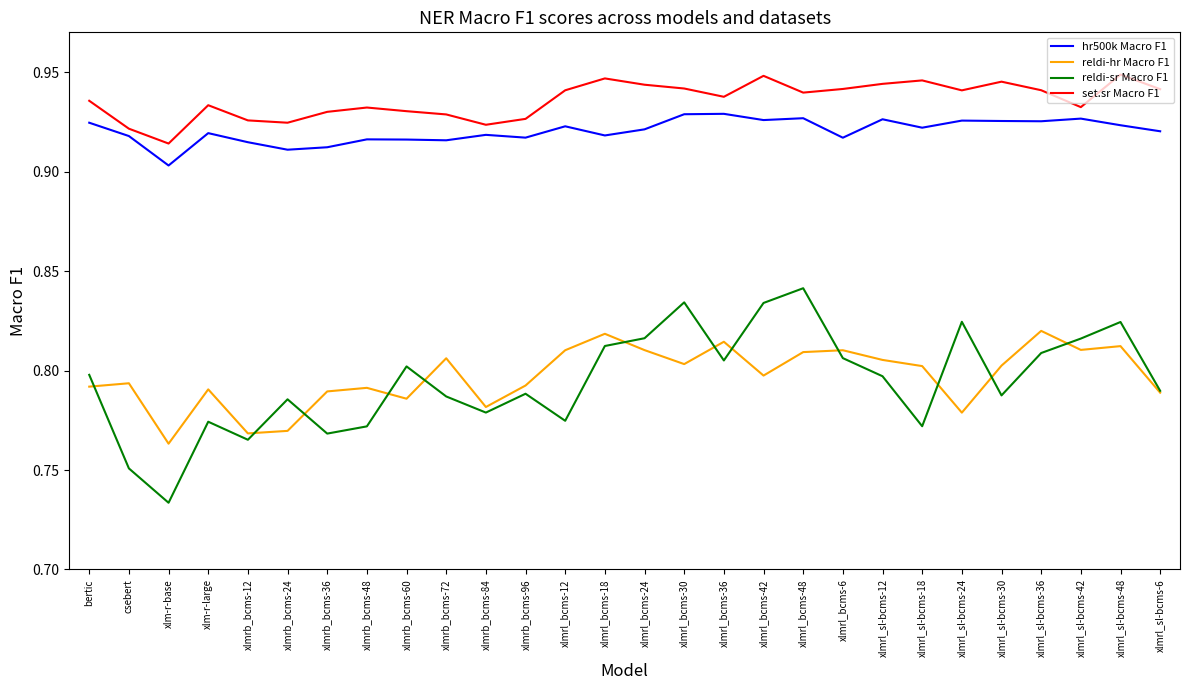

Where is the first local maximum for hr500k Macro F1?

xlm-r-large